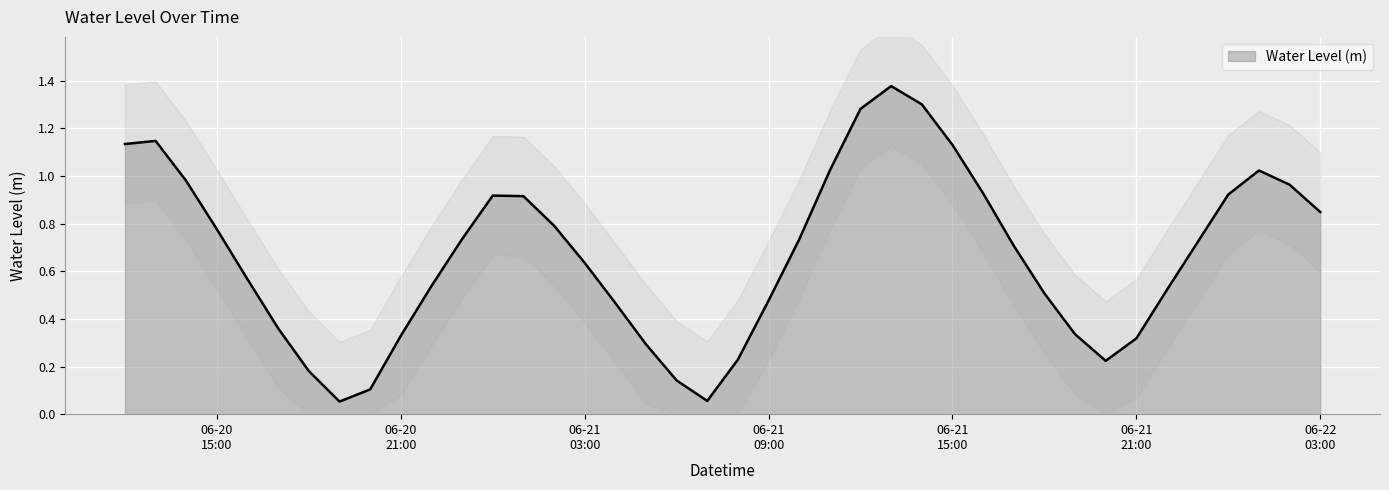

Which has a higher value, 2023-06-20 15:00:00 or 2023-06-21 11:00:00?

2023-06-21 11:00:00